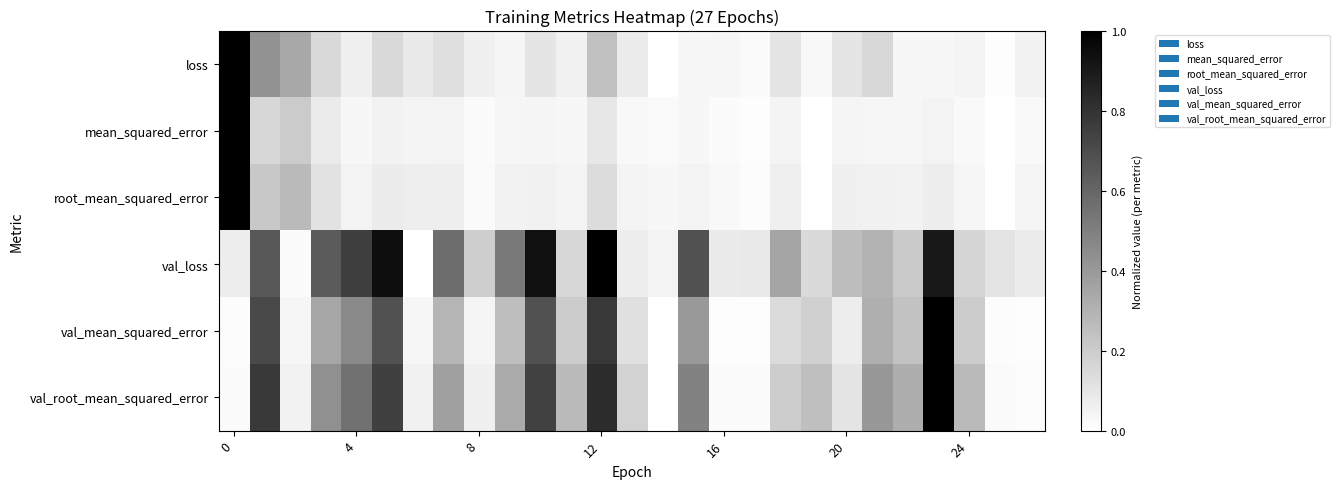

Reading left to right, list all the values displayed in this chart.

loss: 1.0	0.4	0.3	0.1	0.1	0.2	0.1	0.1	0.1	0.0	0.1	0.1	0.2	0.1	0.0	0.0	0.0	0.0	0.1	0.0	0.1	0.2	0.0	0.0	0.0	0.0	0.1
mean_squared_error: 1.0	0.2	0.2	0.1	0.0	0.1	0.0	0.0	0.0	0.0	0.0	0.0	0.1	0.0	0.0	0.0	0.0	0.0	0.0	0.0	0.0	0.0	0.0	0.0	0.0	0.0	0.0
root_mean_squared_error: 1.0	0.2	0.3	0.1	0.0	0.1	0.1	0.1	0.0	0.1	0.1	0.0	0.1	0.0	0.0	0.1	0.0	0.0	0.1	0.0	0.1	0.1	0.1	0.1	0.0	0.0	0.0
val_loss: 0.1	0.7	0.0	0.6	0.8	0.9	0.0	0.6	0.2	0.5	0.9	0.2	1.0	0.1	0.0	0.7	0.1	0.1	0.4	0.1	0.3	0.3	0.2	0.9	0.2	0.1	0.1
val_mean_squared_error: 0.0	0.7	0.0	0.3	0.5	0.7	0.0	0.3	0.0	0.3	0.7	0.2	0.8	0.1	0.0	0.4	0.0	0.0	0.1	0.2	0.1	0.3	0.2	1.0	0.2	0.0	0.0
val_root_mean_squared_error: 0.0	0.8	0.1	0.4	0.6	0.7	0.1	0.4	0.1	0.3	0.7	0.3	0.8	0.2	0.0	0.5	0.0	0.0	0.2	0.3	0.1	0.4	0.3	1.0	0.3	0.0	0.0